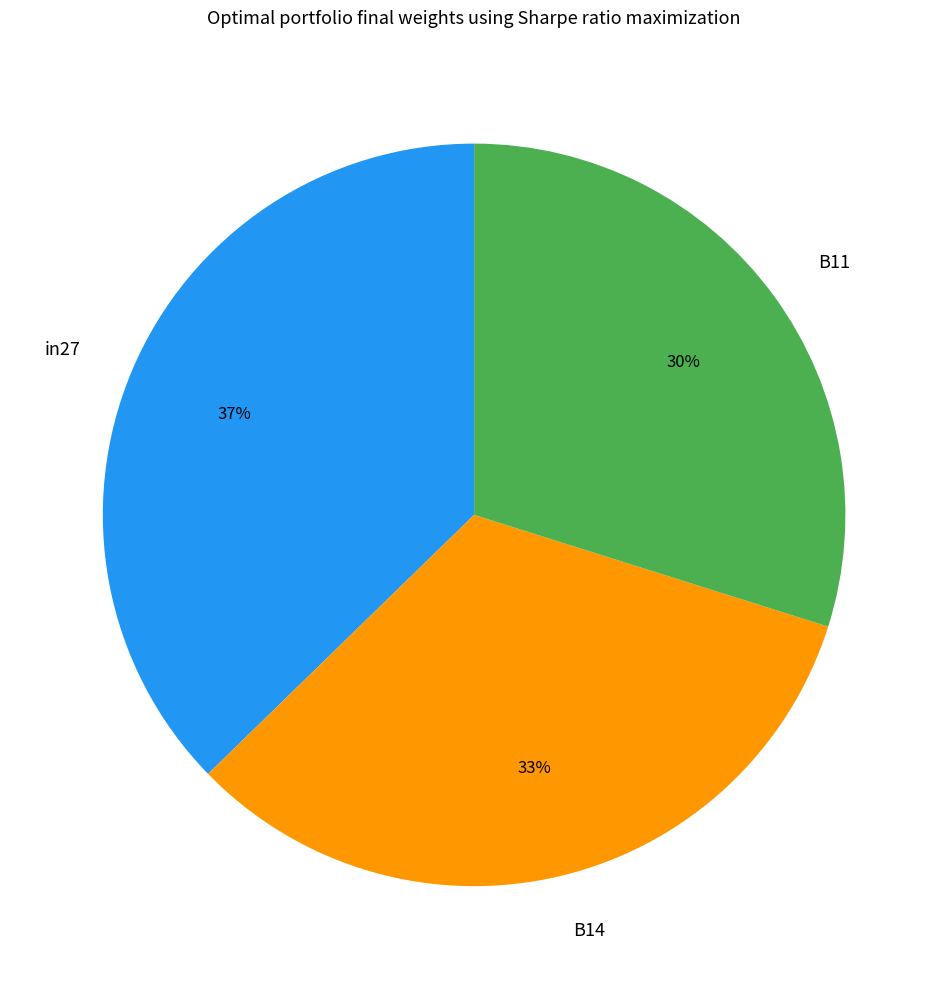

Rank the categories by value from lowest to highest.

B11, B14, in27